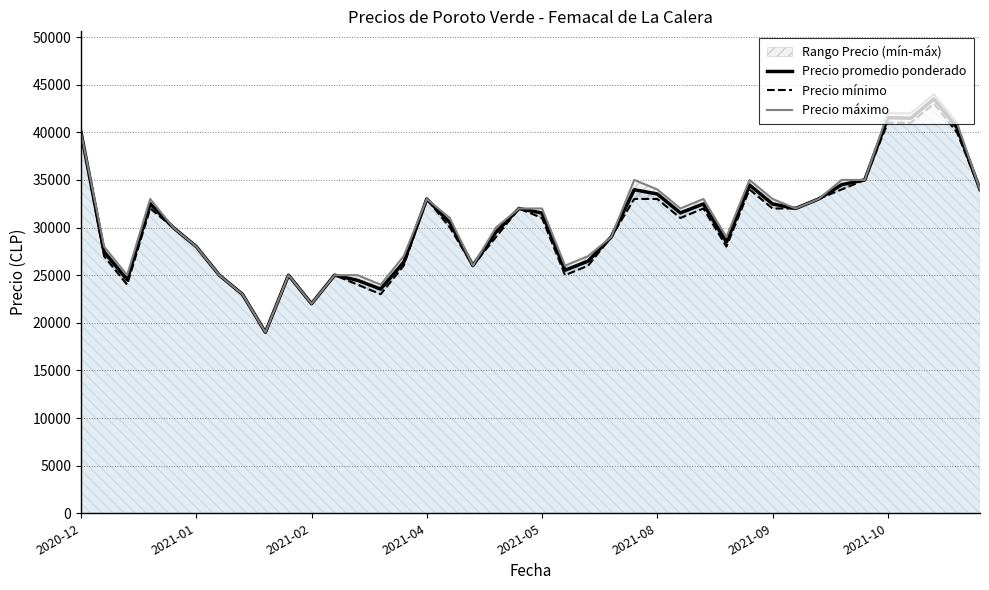

What is the maximum value for Precio promedio ponderado?

43500